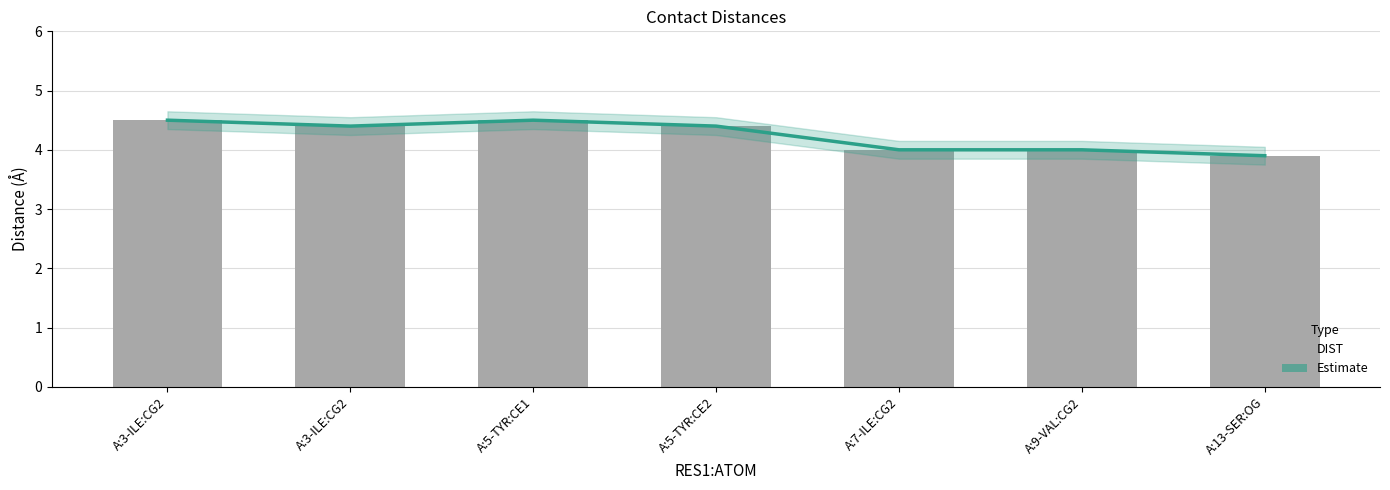

Read the DIST value at A:9-VAL:CG2.

4.0